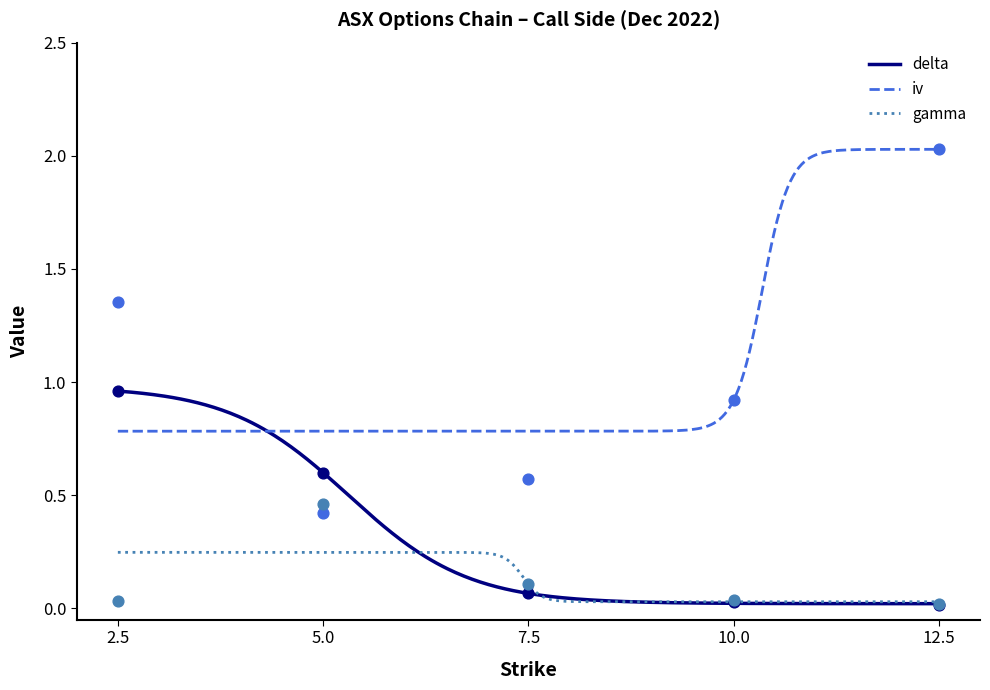

Which series has the largest total across all categories?

iv